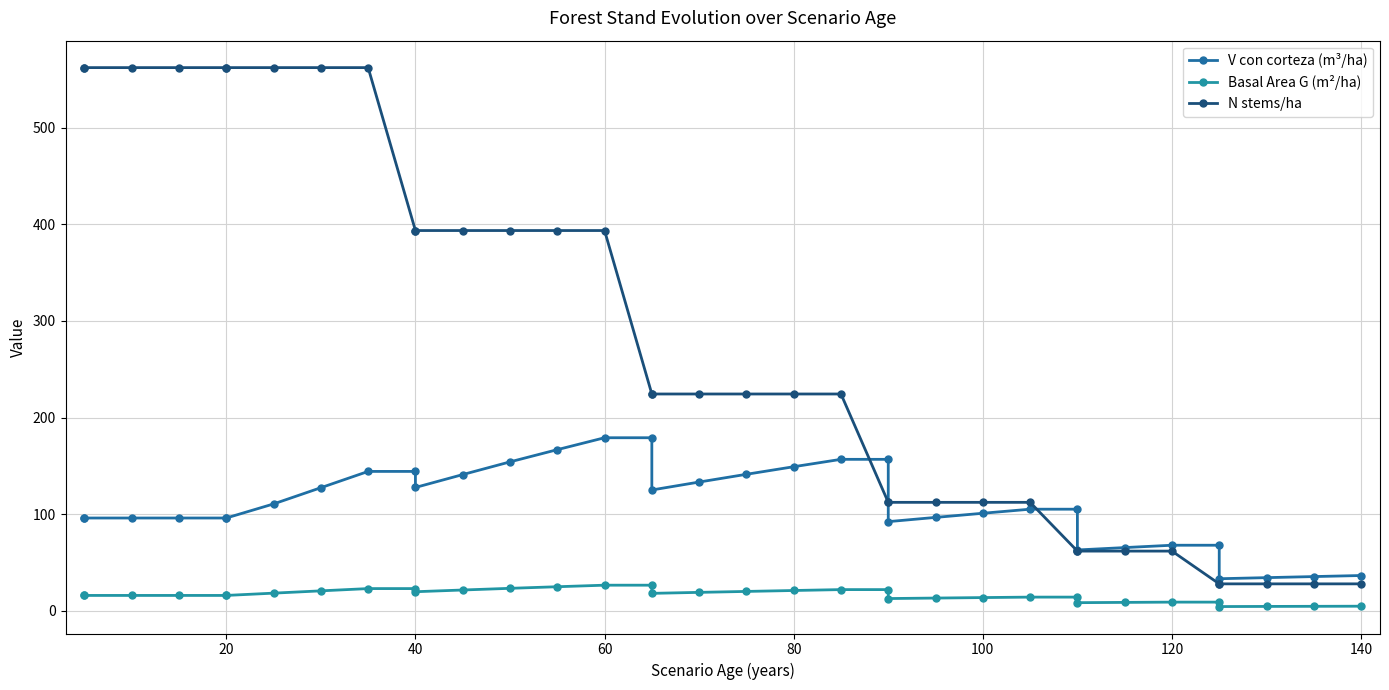

True or false: Basal Area G (m²/ha) and N stems/ha cross at least once.

False